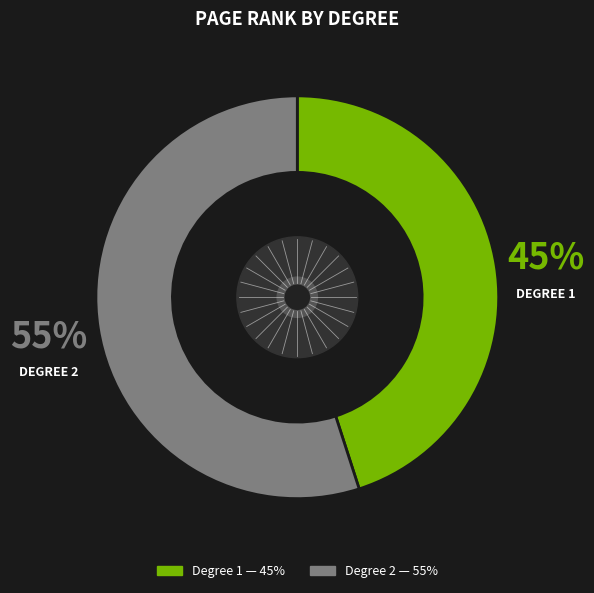

To the nearest percent, what is the average slice percentage?

50%